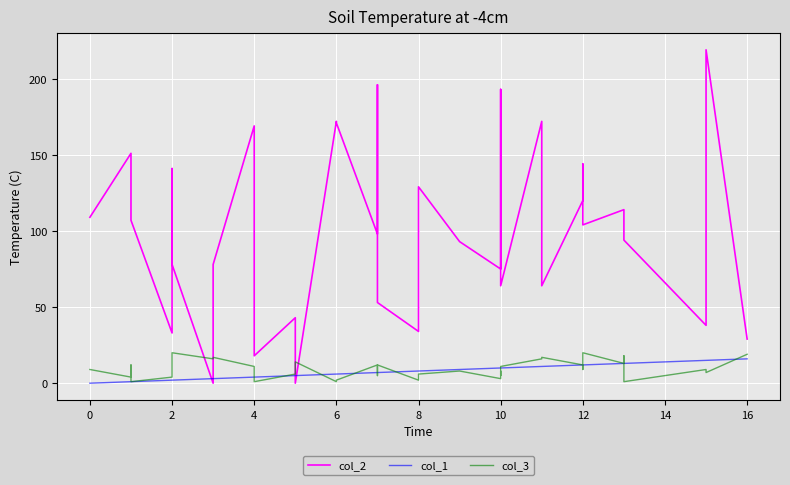

How many lines are shown in the chart?

3